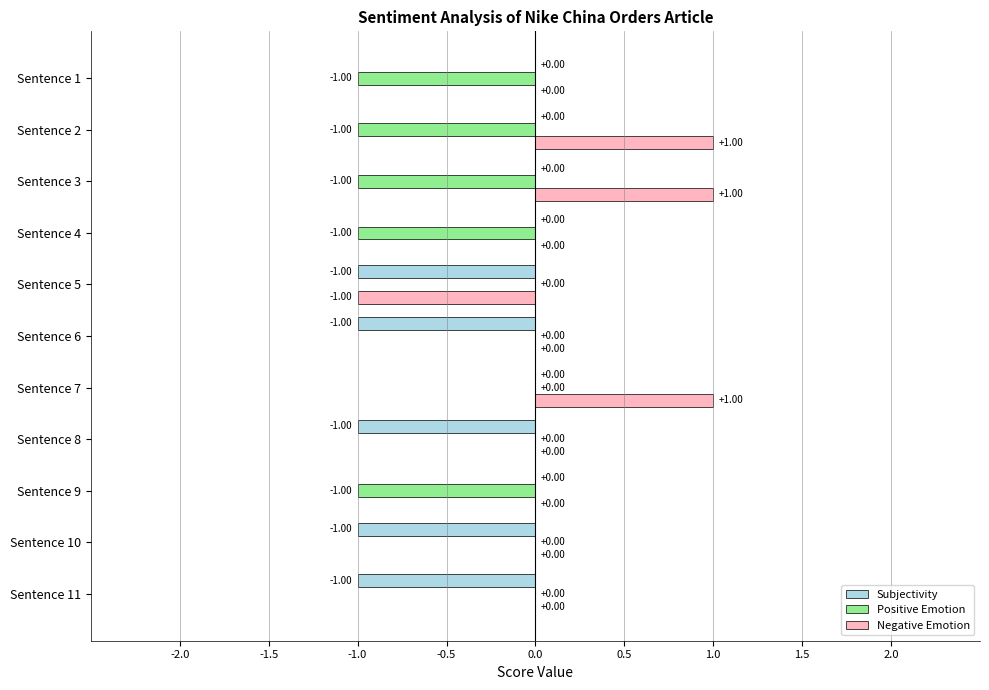

What is the sum of all Positive Emotion values?

-5